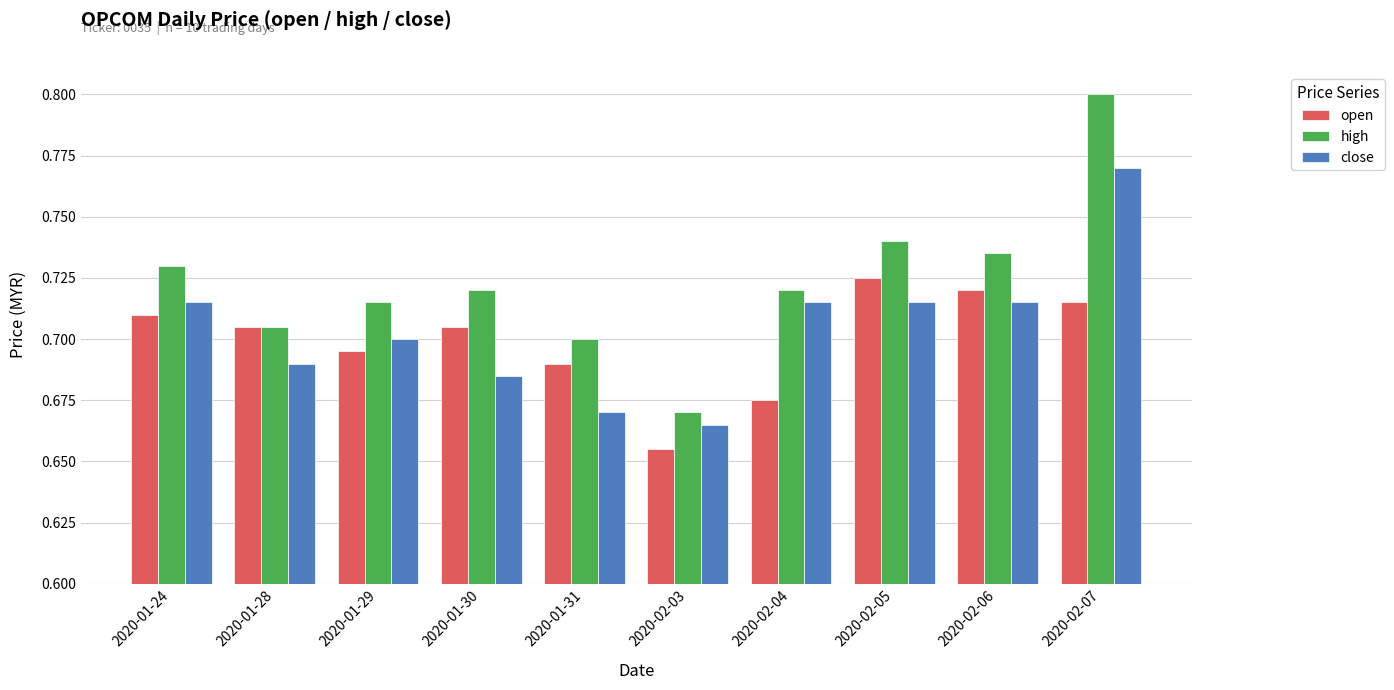

What is the total value across all series at 2020-02-06?

2.2